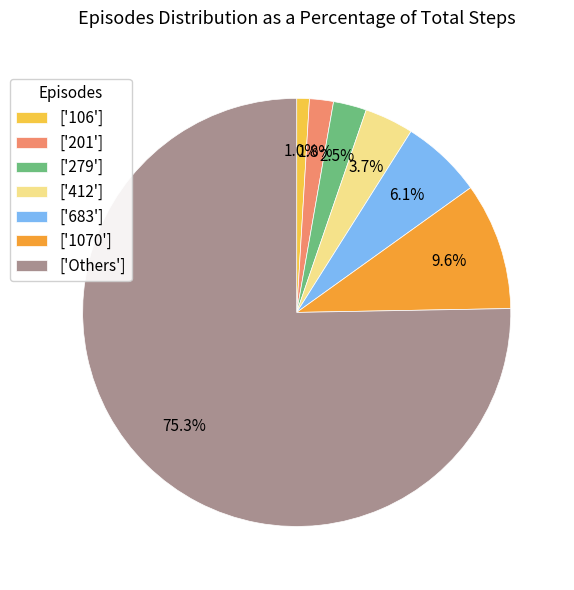

Is there any slice that represents more than half of the pie?

Yes